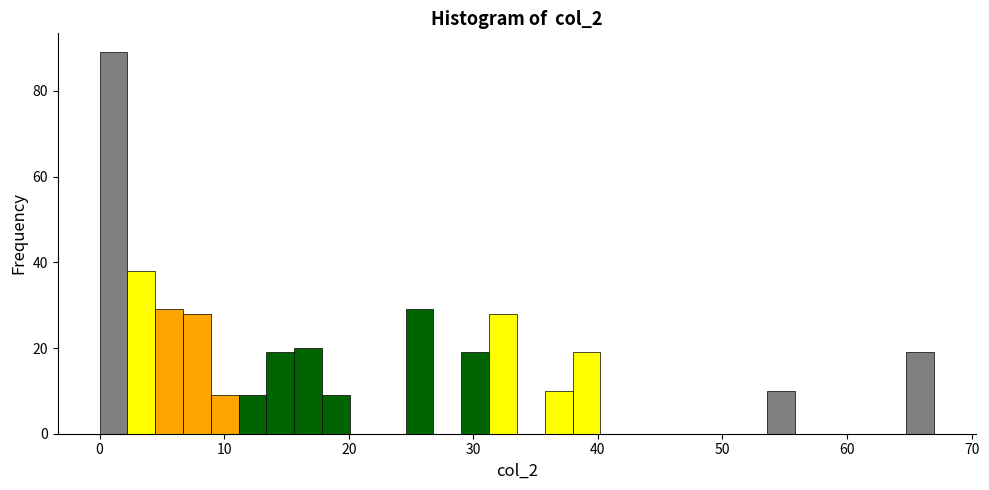

Read against the x-axis, roughly where is the centre of the tallest bar?

1